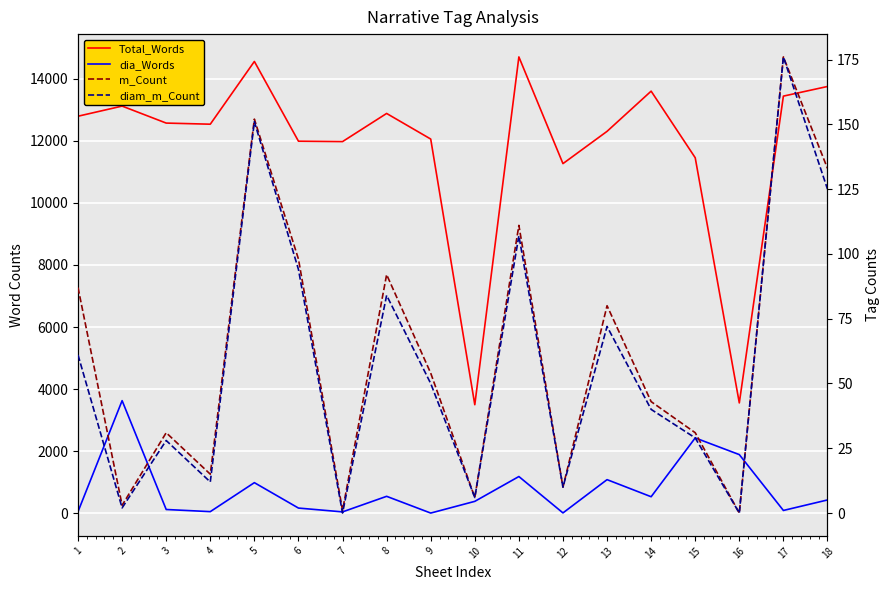

Which series has the largest total across all categories?

Total_Words